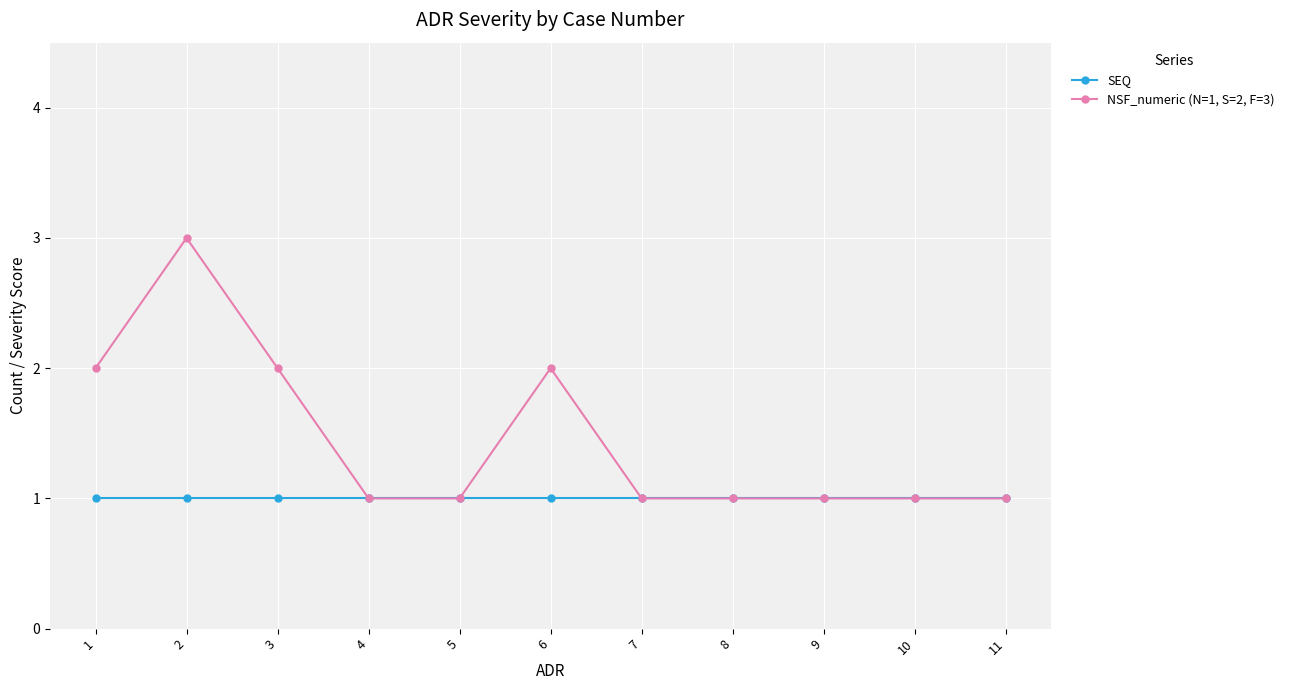

True or false: NSF_numeric (N=1, S=2, F=3) has more than 1 points higher than both neighbors.

True